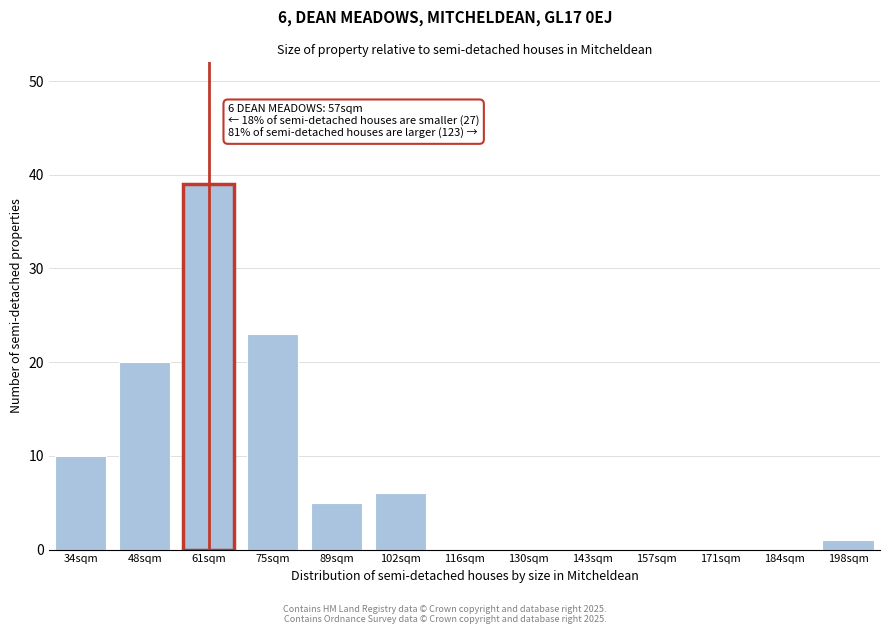

Reading left to right, transcribe all the data shown in this chart.

34sqm=10	48sqm=20	61sqm=39	75sqm=23	89sqm=5	102sqm=6	116sqm=0	130sqm=0	143sqm=0	157sqm=0	171sqm=0	184sqm=0	198sqm=1